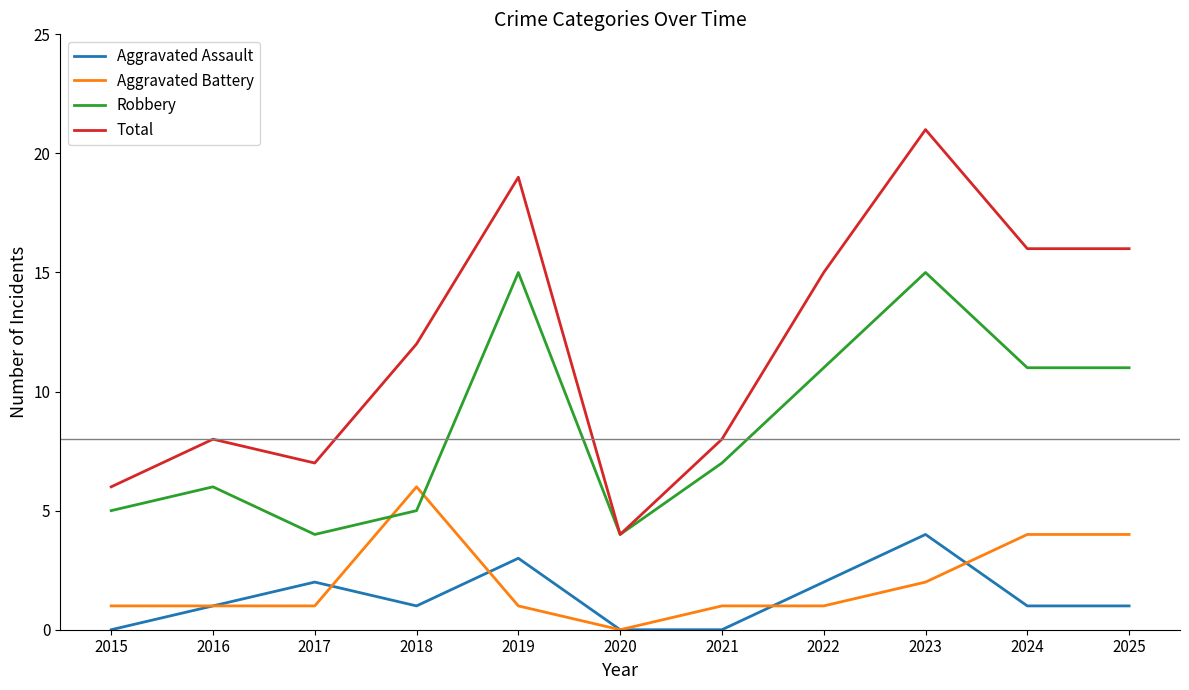

At which category does Total reach its first local peak?

2016